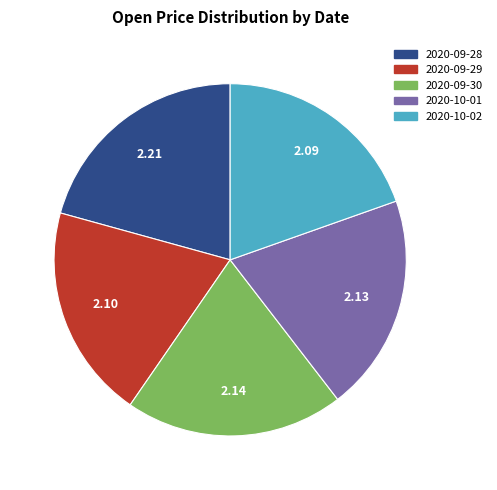

What is the ratio of the value at 2020-09-28 to the value at 2020-10-02?

1.1